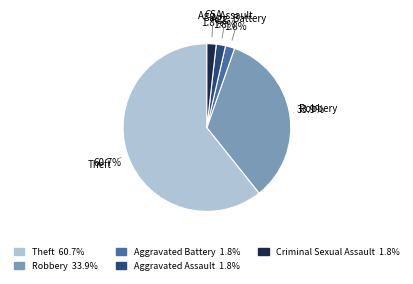

Does any single category account for the majority?

Yes